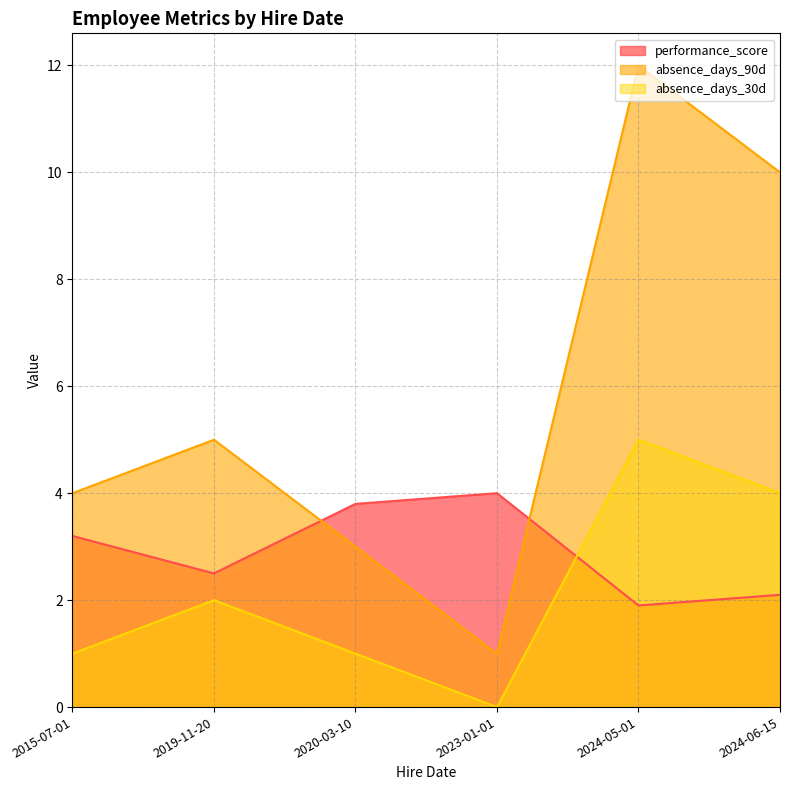

Reading left to right, list all the values displayed in this chart.

performance_score: 2015-07-01=3.2	2019-11-20=2.5	2020-03-10=3.8	2023-01-01=4.0	2024-05-01=1.9	2024-06-15=2.1
absence_days_90d: 2015-07-01=4.0	2019-11-20=5.0	2020-03-10=3.0	2023-01-01=1.0	2024-05-01=12.0	2024-06-15=10.0
absence_days_30d: 2015-07-01=1.0	2019-11-20=2.0	2020-03-10=1.0	2023-01-01=0.0	2024-05-01=5.0	2024-06-15=4.0